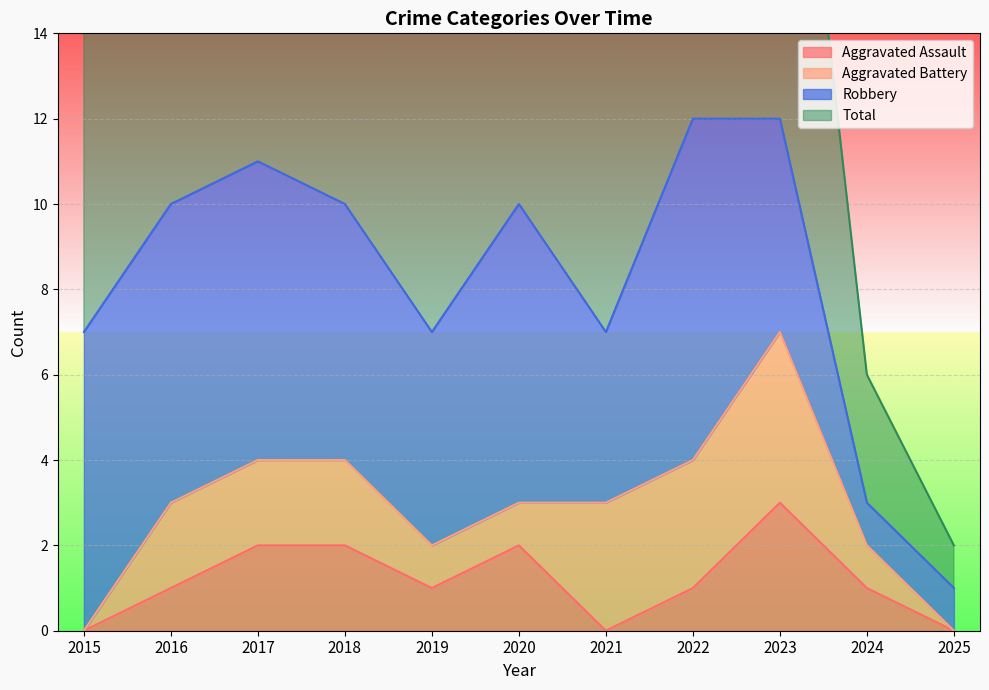

Where does the Aggravated Assault series first go above 1?

2017